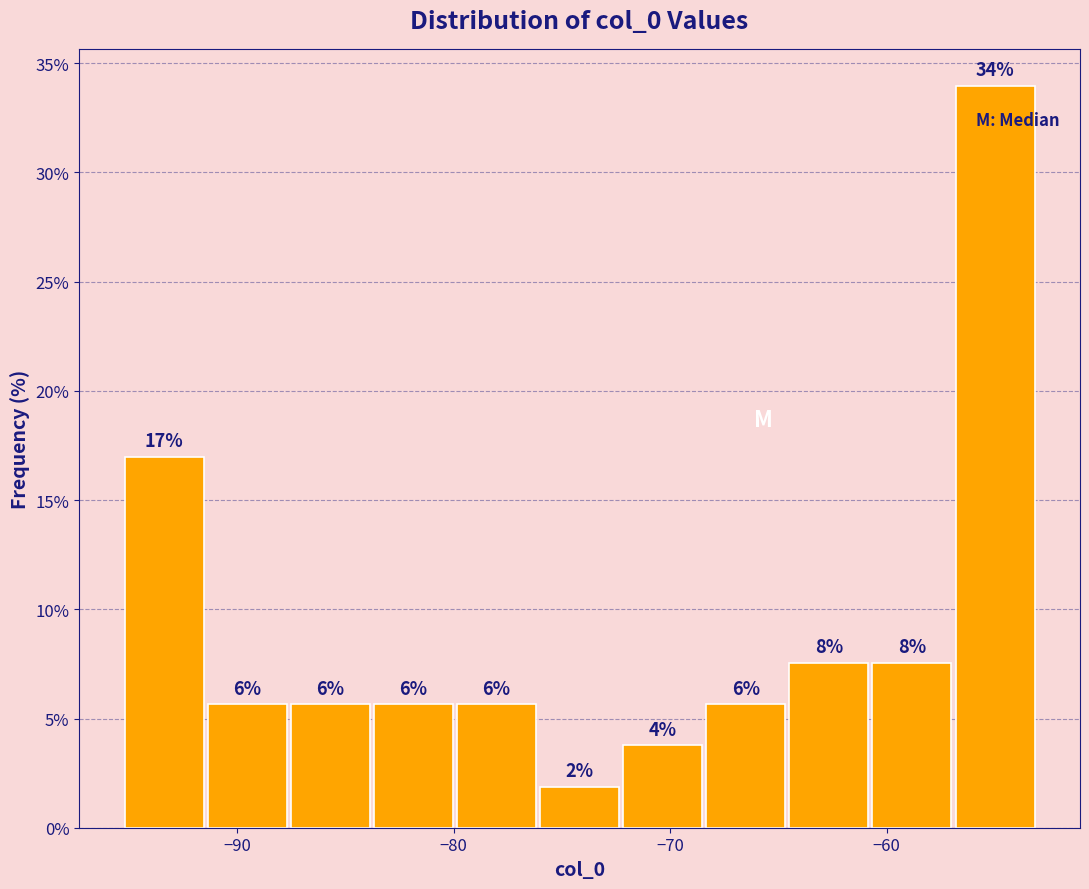

Around what value on the x-axis is the tallest bar? Give the approximate position of its centre, as read against the axis.

-55